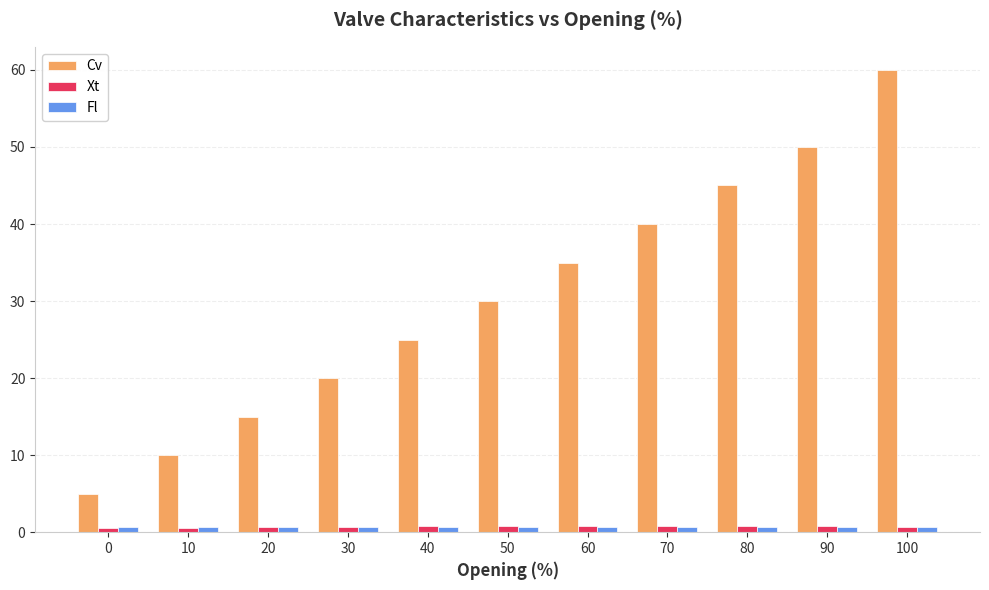

The value of Fl at 0 is 0.7. True or false?

True